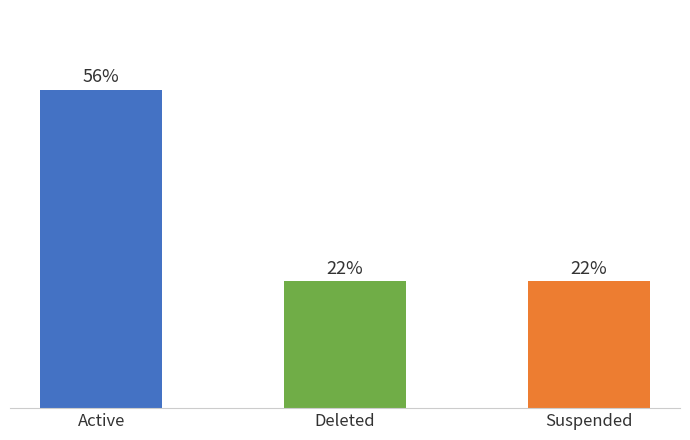

Does the chart contain any negative values?

No